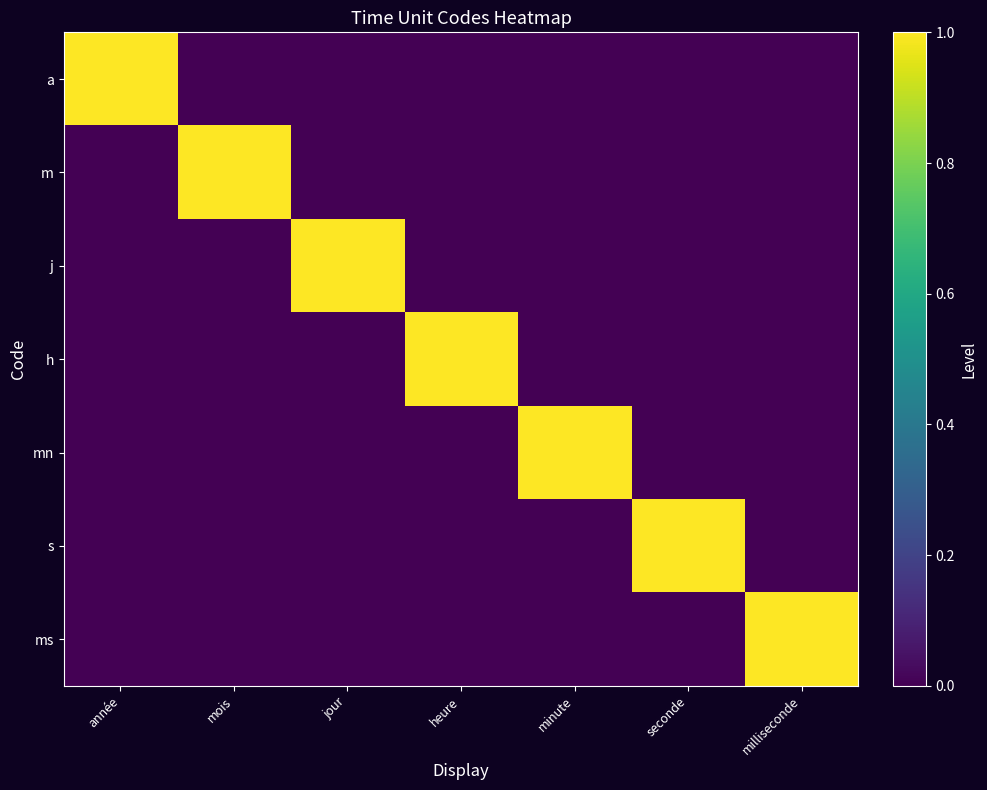

What is the difference between the highest and lowest values at milliseconde?

1